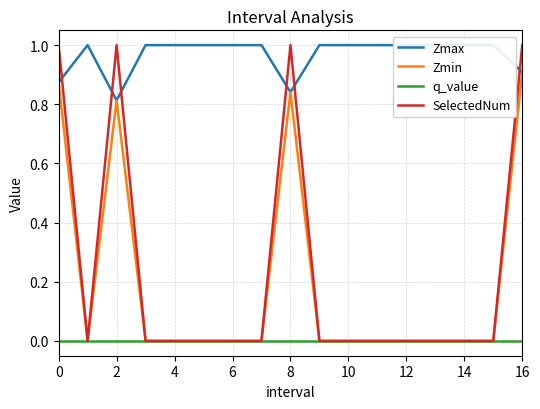

What is the highest value of the Zmax series?

1.0